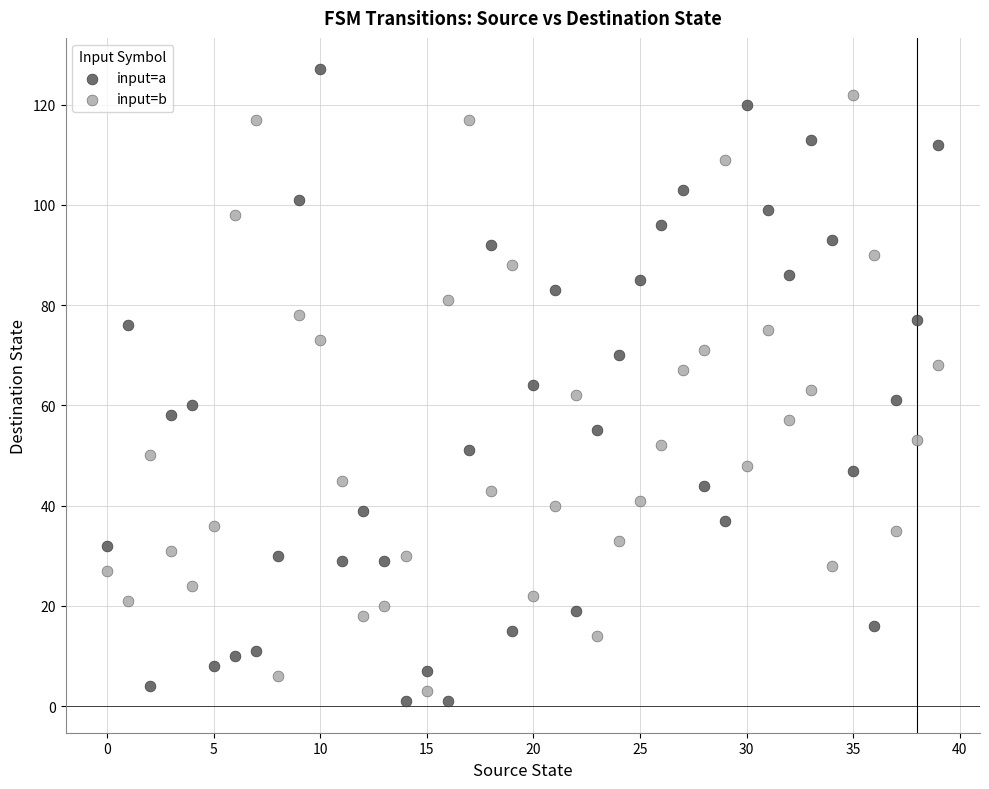

Which series contains the lowest Y value?

input=a